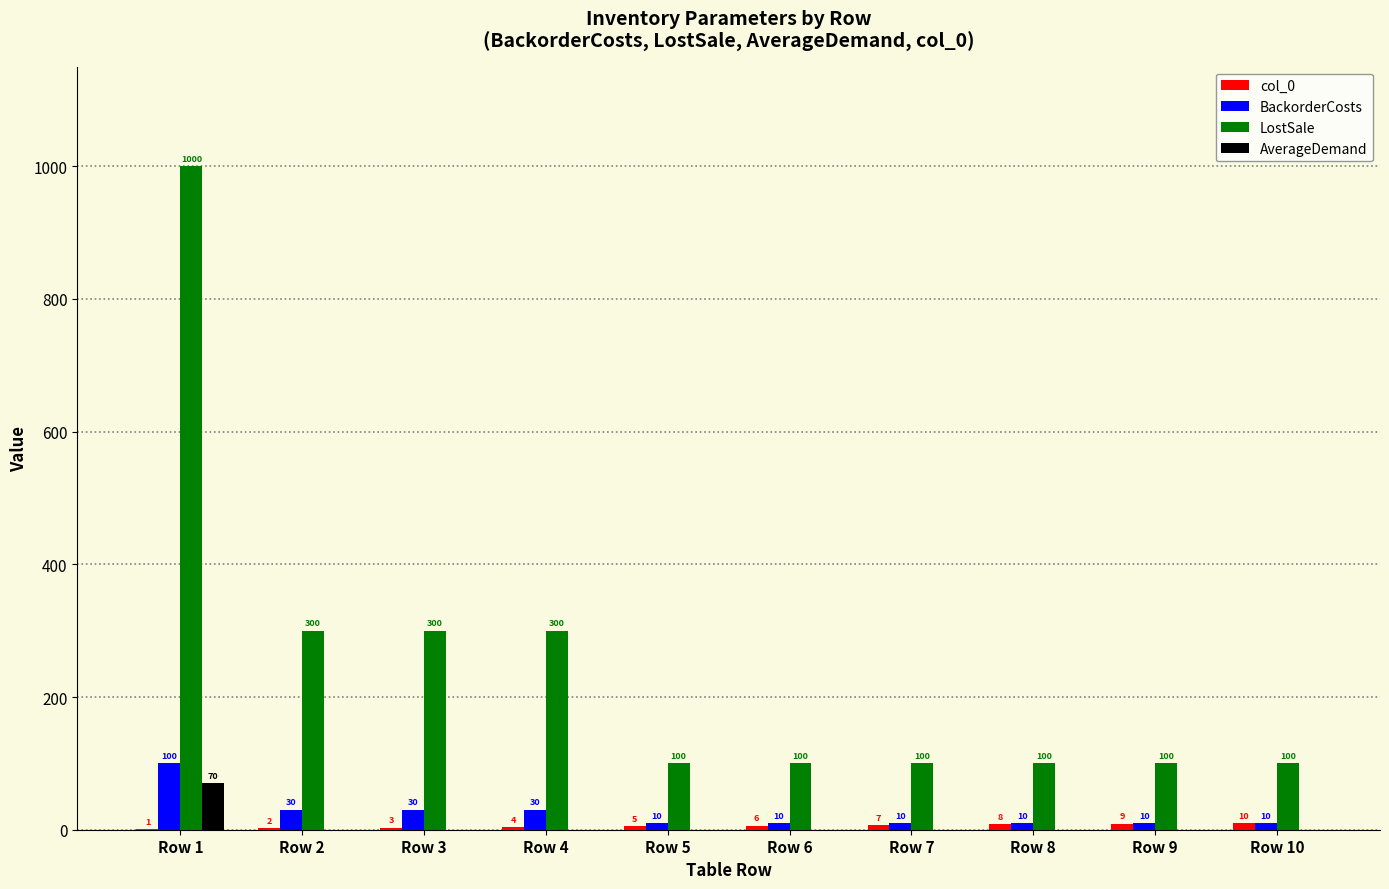

Which category has the highest value in the BackorderCosts series?

Row 1